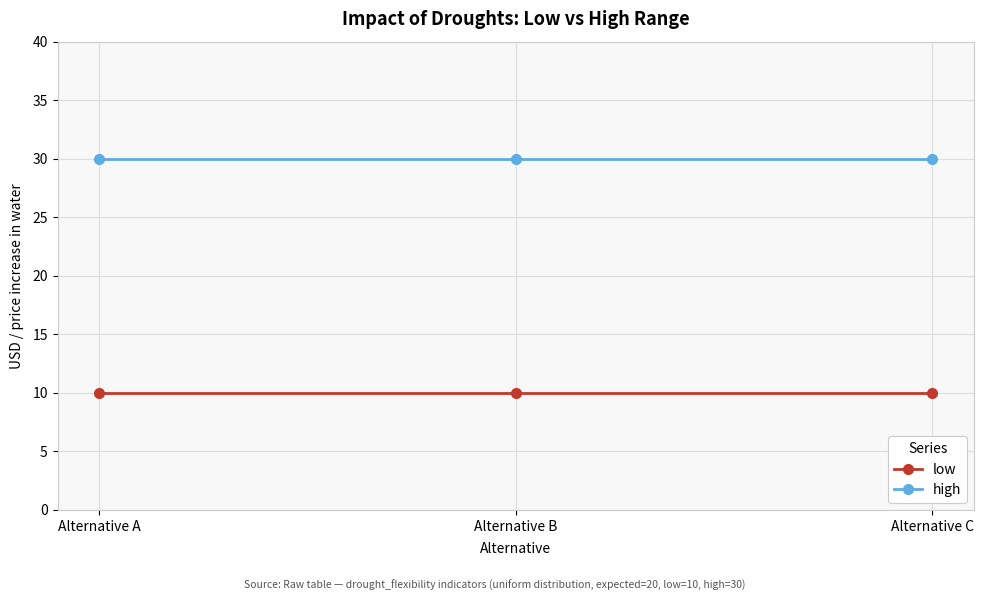

What is the value of the low point at the 1st from the left?

10